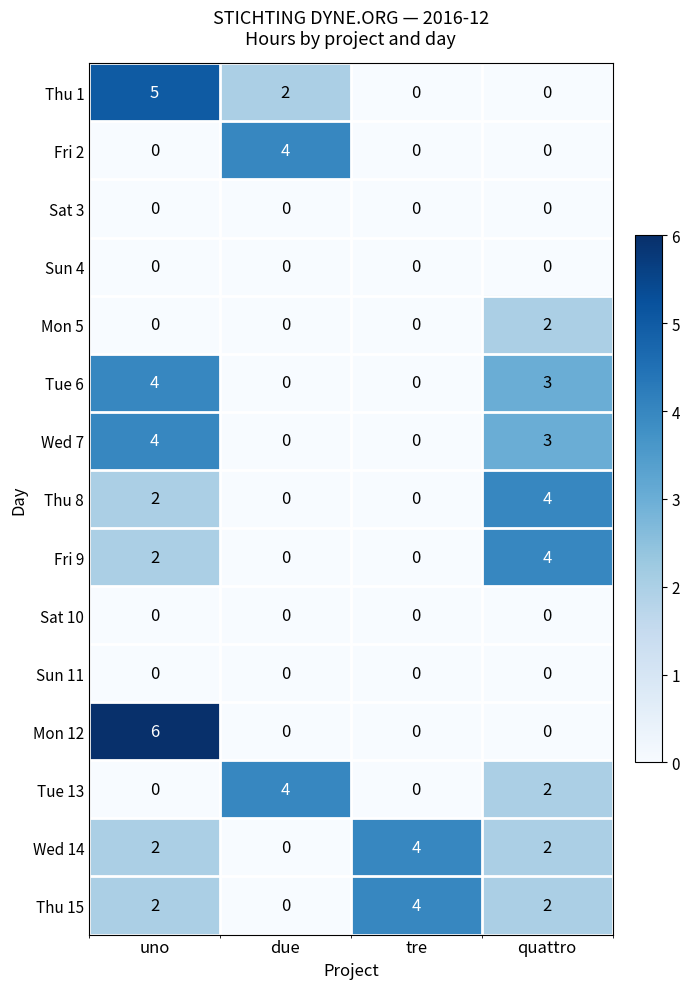

What is the total value across all series at uno?

27